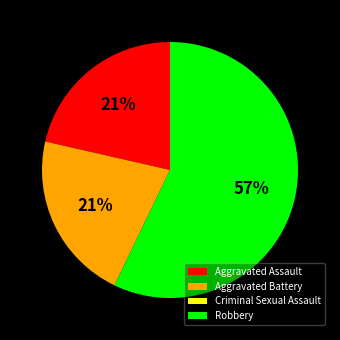

To the nearest percent, what is the combined percentage of Robbery and Aggravated Assault?

79%